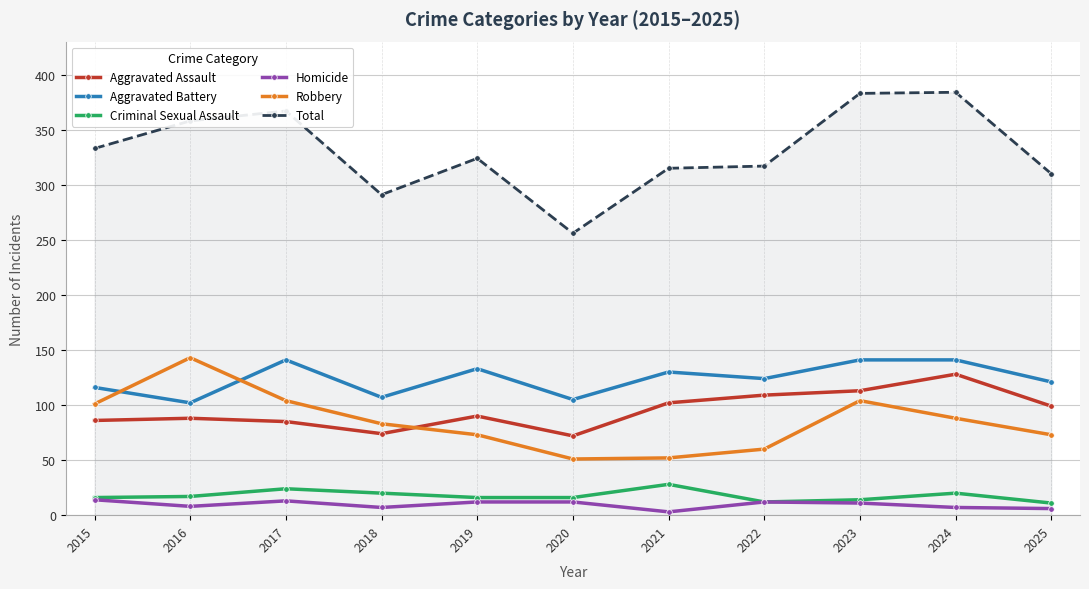

What is the maximum value shown in the chart?

384